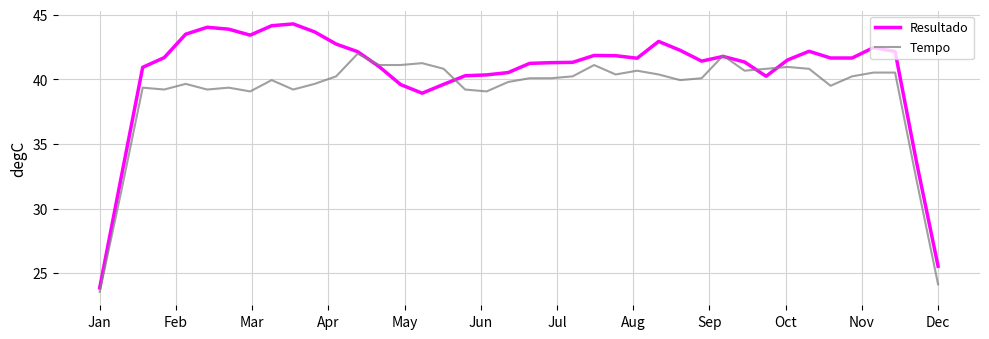

At how many categories does at least one series exceed 29?

38